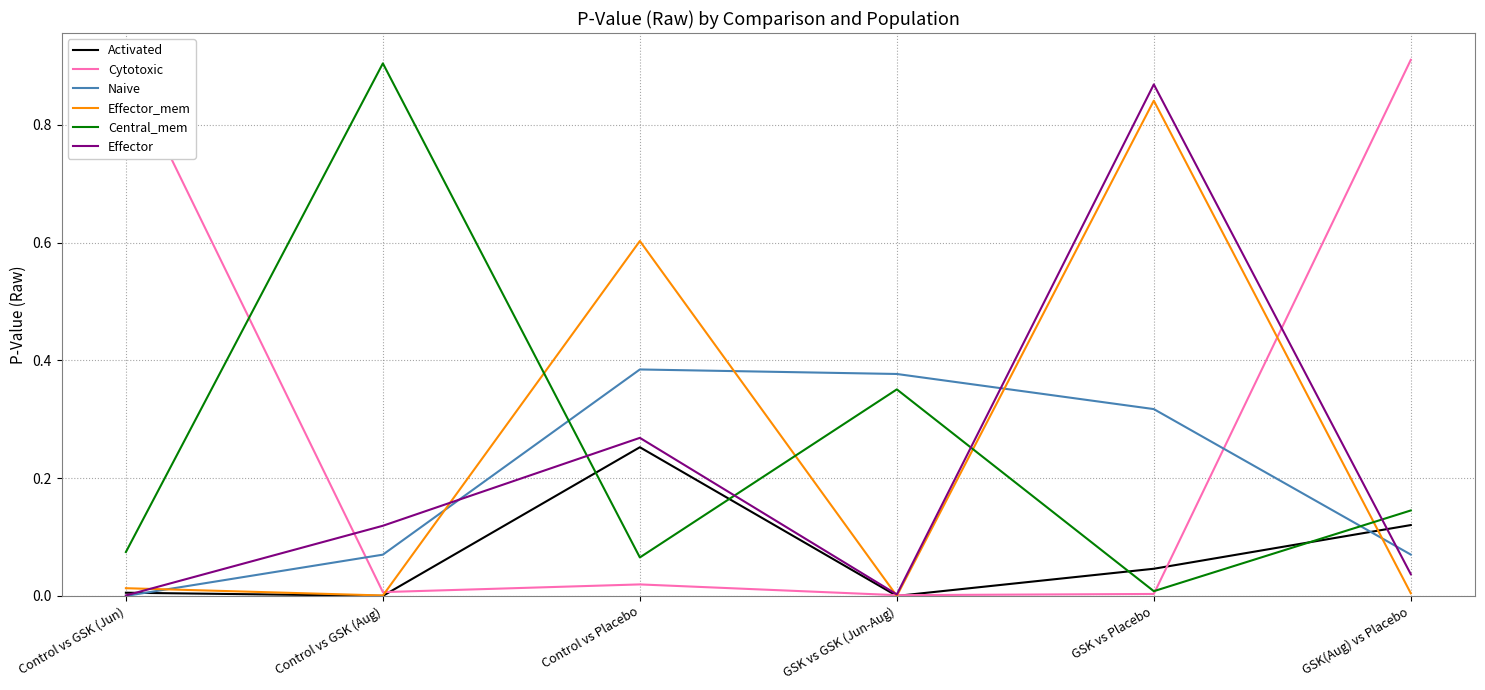

What is the difference between the second highest and second lowest values in the Effector_mem series?

0.6